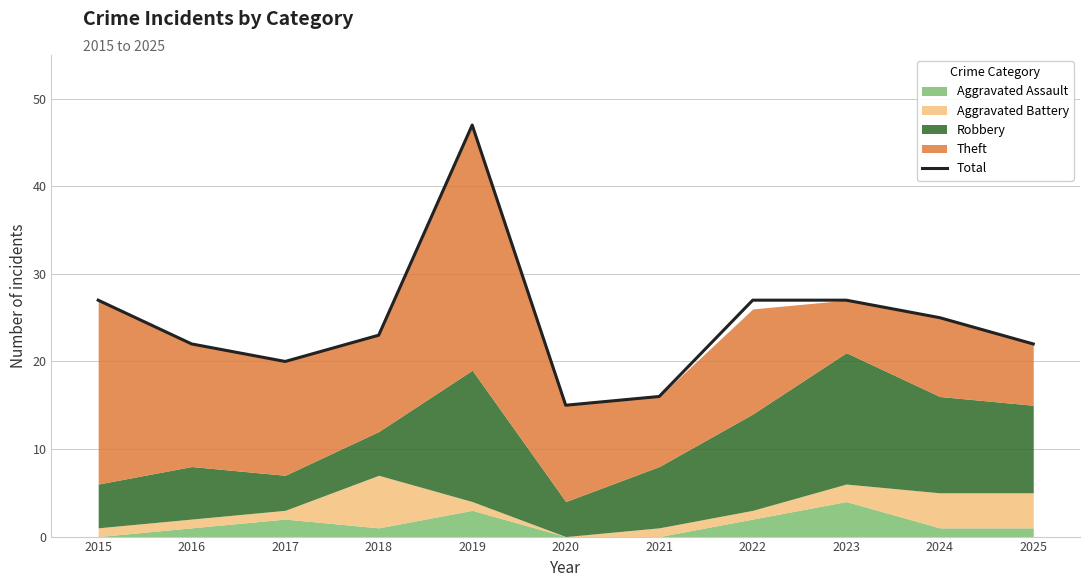

True or false: the data shows 27 at 2022.

True